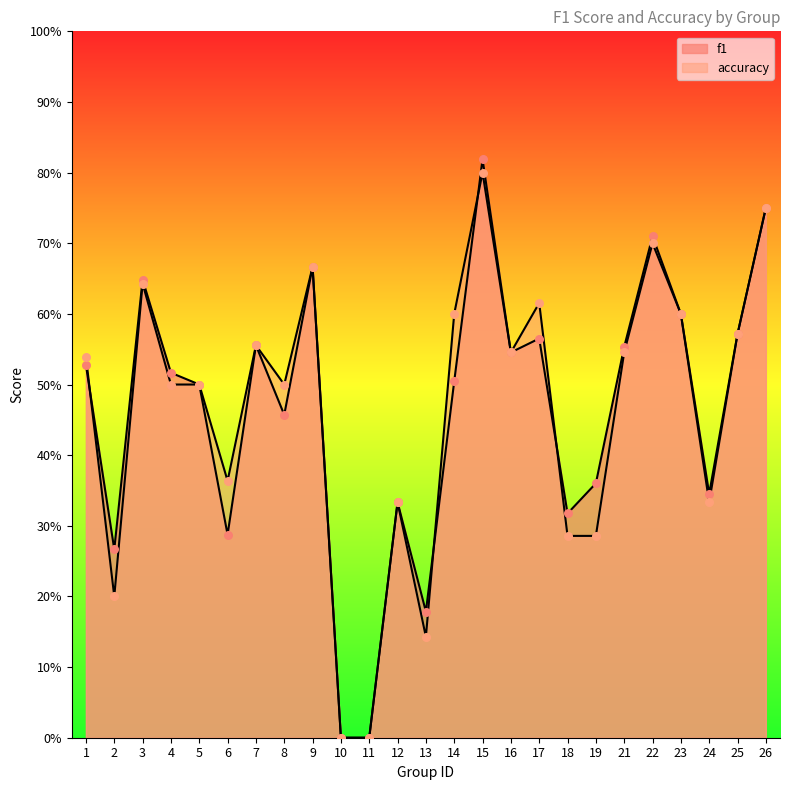

Which series reaches the minimum Y coordinate?

f1